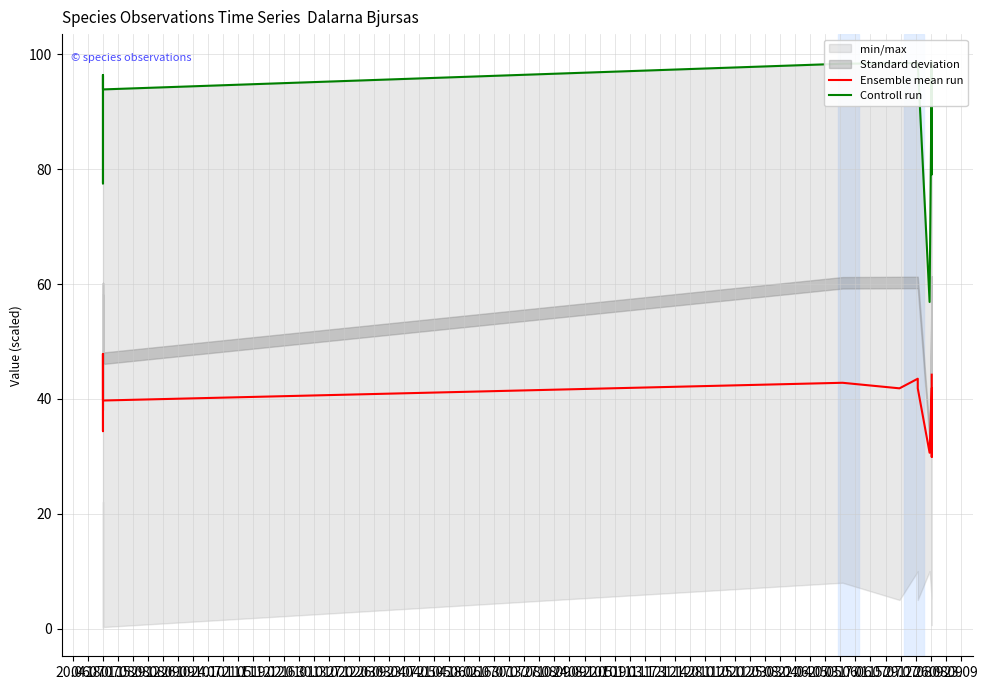

Count the number of categories in the chart.

14